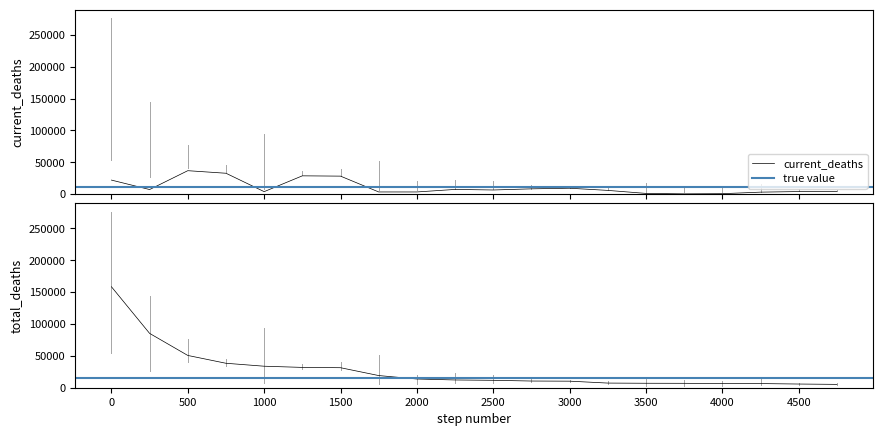

Is it true that total_deaths equals 8772 at Turkey?

False